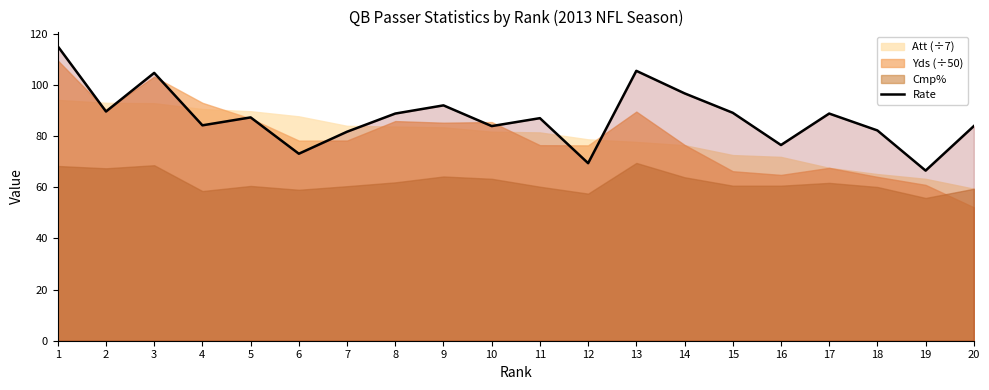

Count the number of values greater than 87.

10